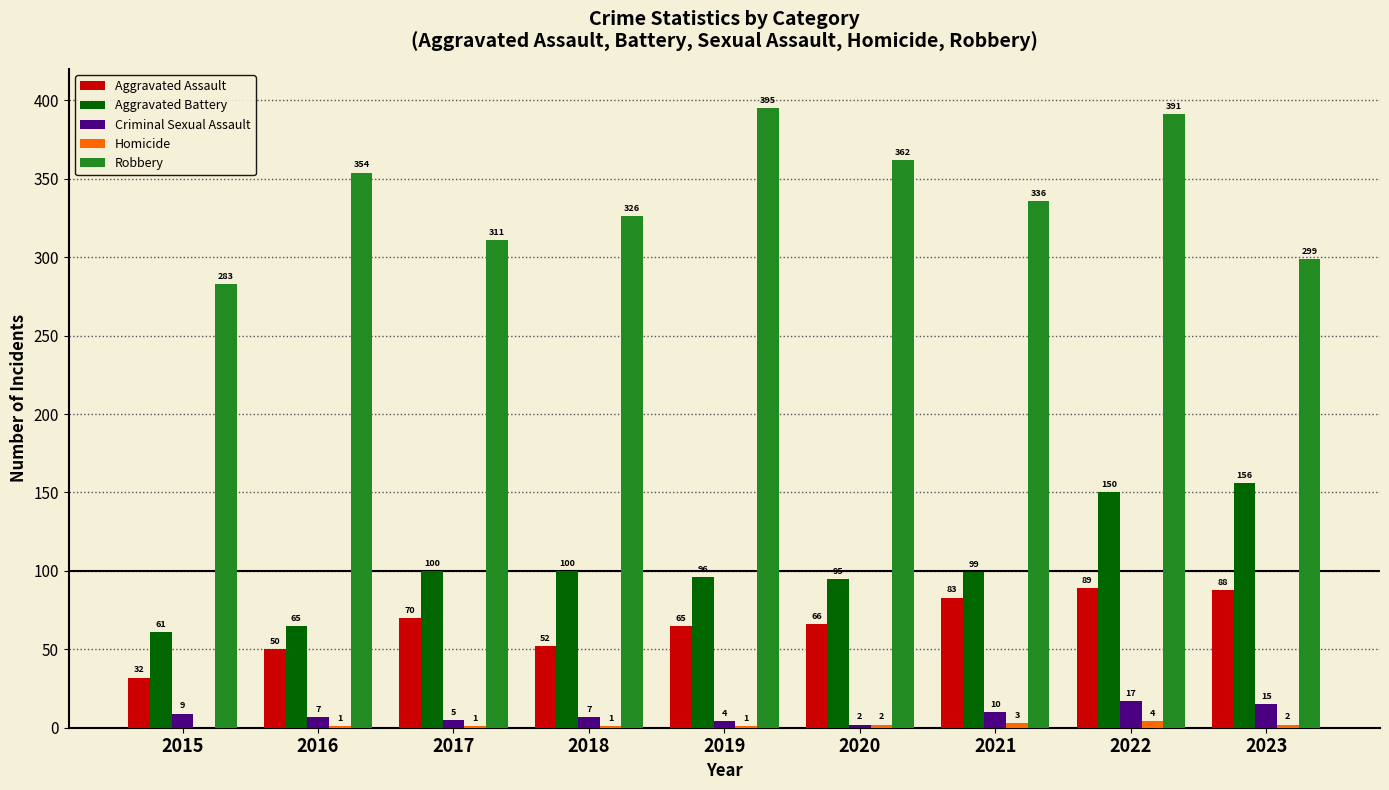

At which label is Robbery closest to 339?

2021